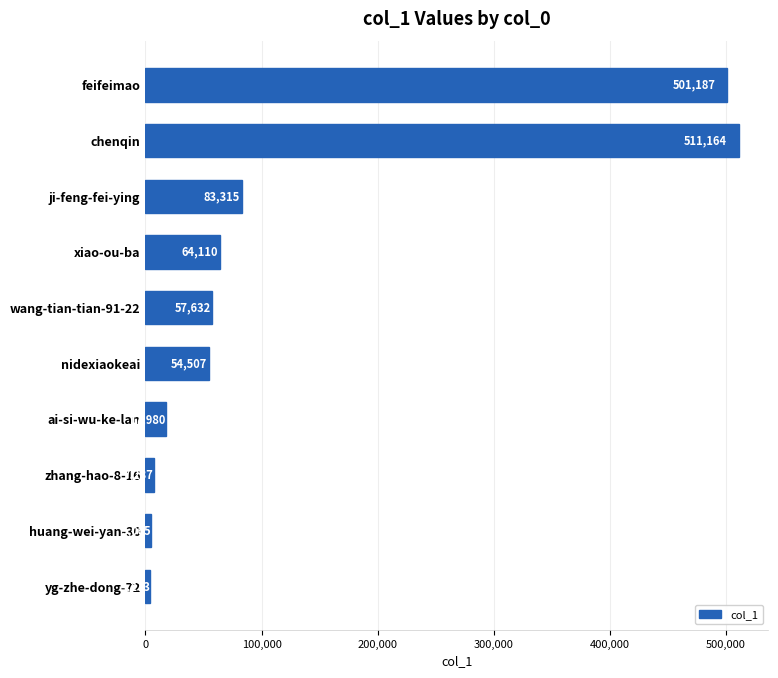

True or false: the data shows 130542 at chenqin.

False